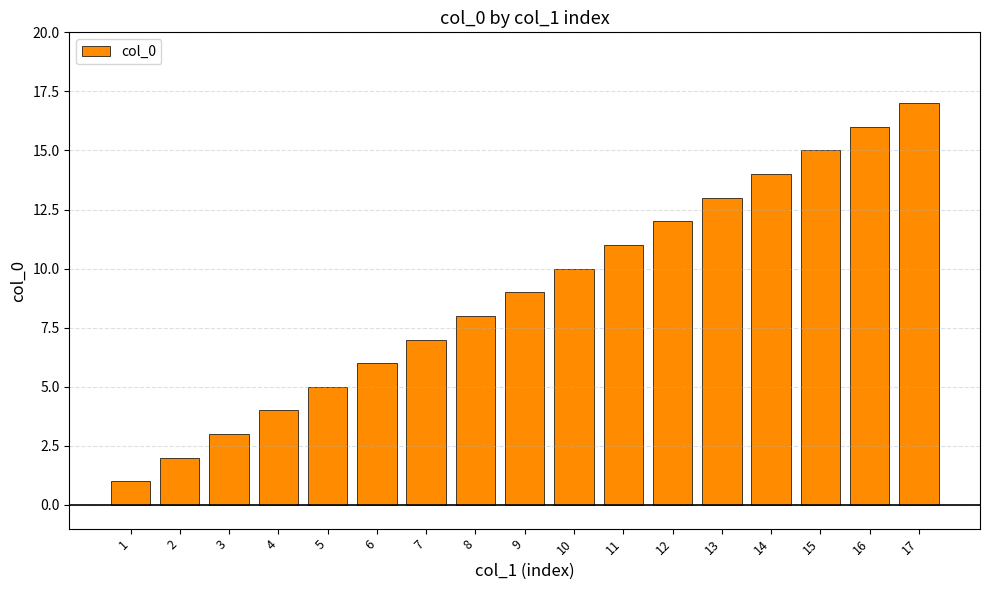

Reading left to right, transcribe all the data shown in this chart.

1	2	3	4	5	6	7	8	9	10	11	12	13	14	15	16	17